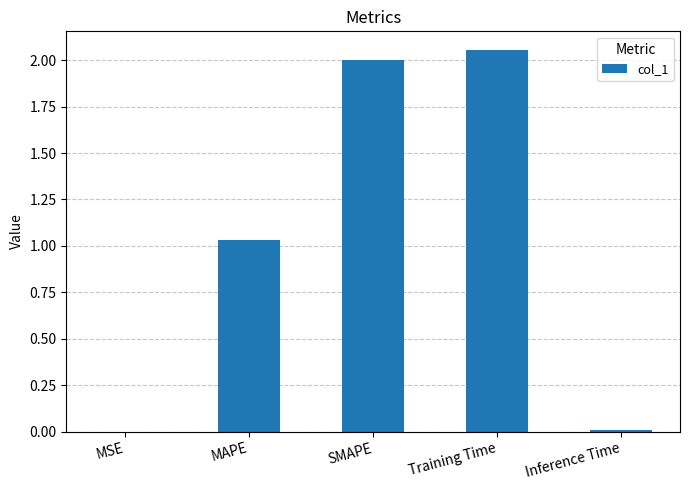

What is the sum of all values?

5.1